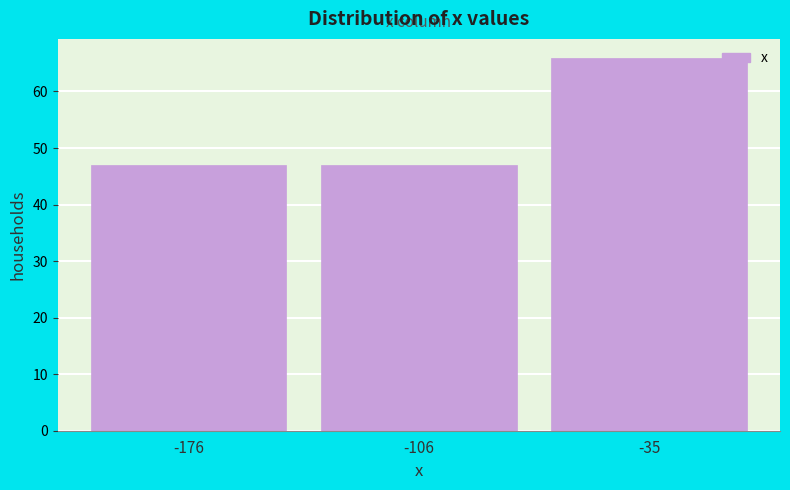

How tall is the bar that spans -140 to -70 on the x-axis? Neither the bar edges nor the heights are printed on the chart, so give them approximately, as read against the axes.

47